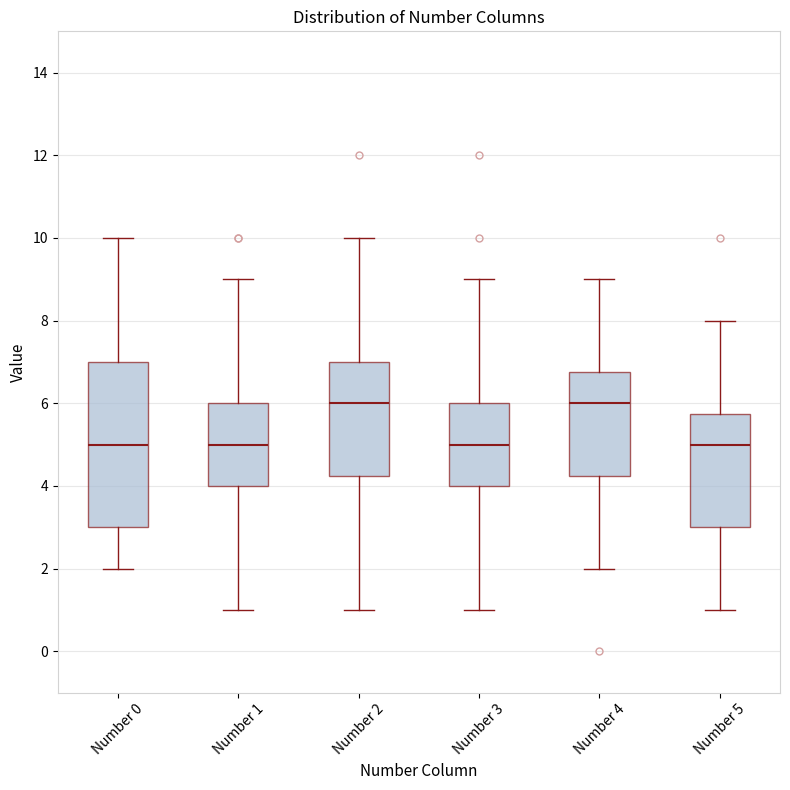

Where does the lower whisker of the box for Number 0 end on the y-axis? The values are not printed on the chart, so give them approximately, as read against the axis.

2.0